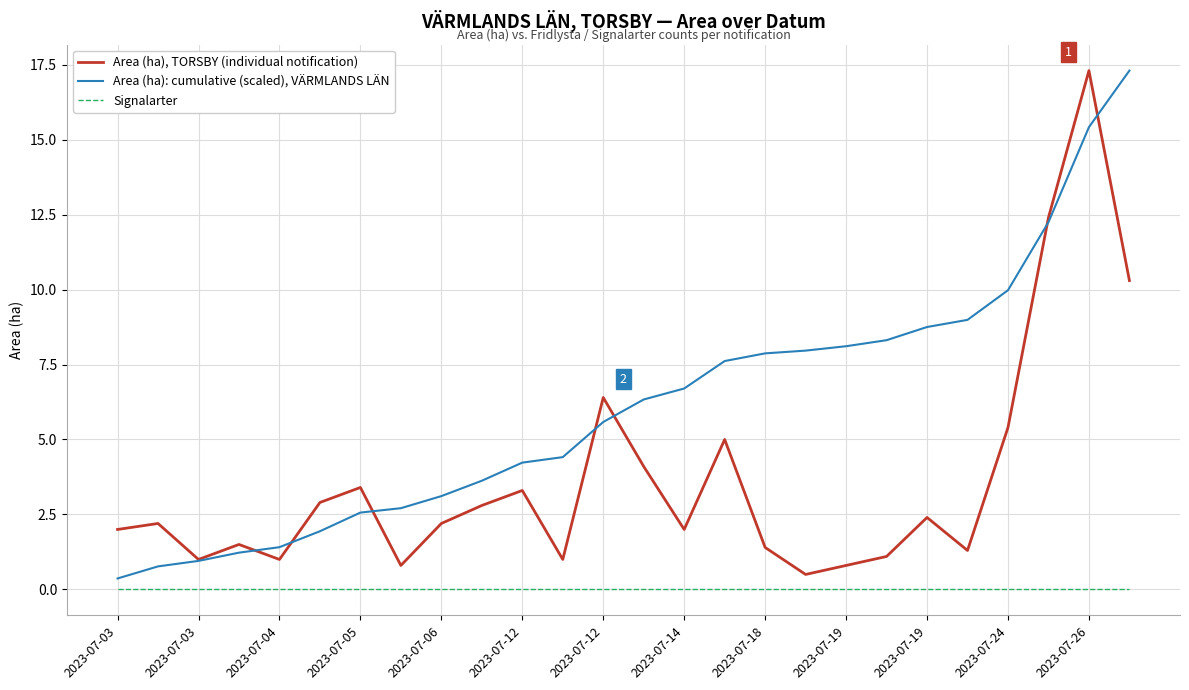

True or false: Signalarter and Area (ha), TORSBY (individual notification) cross at least once.

False